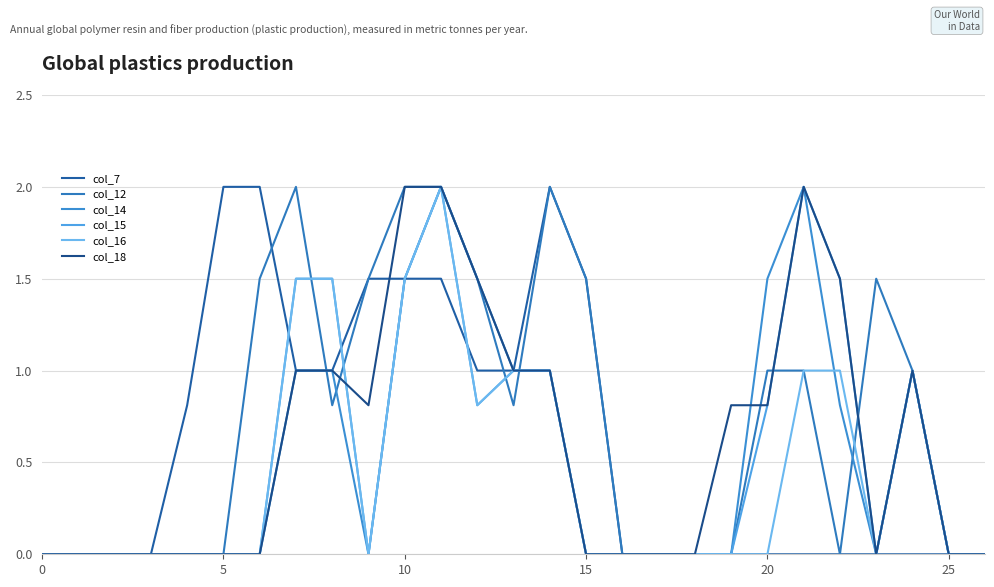

At which category is the sum across all series the highest?

11